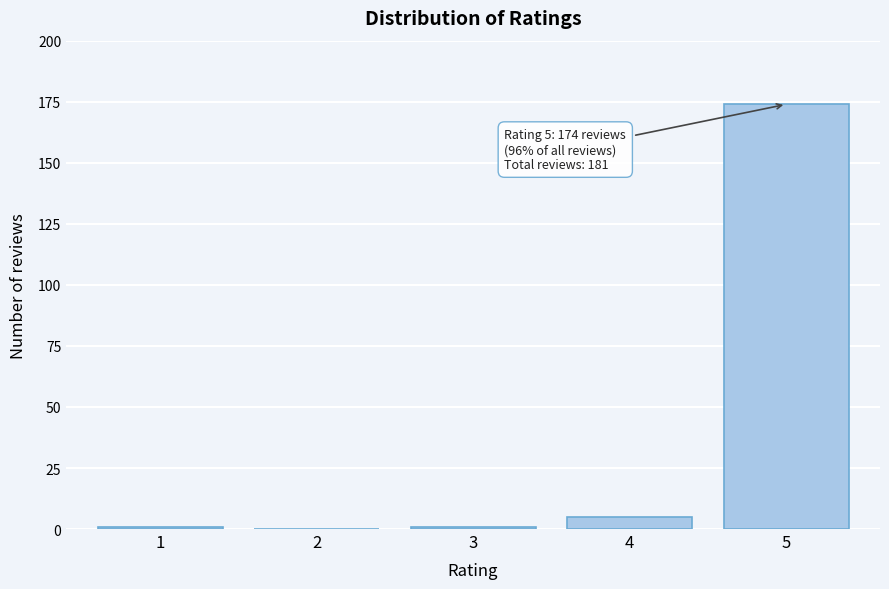

Reading left to right, what are all the values shown in this chart?

1=1	2=0	3=1	4=5	5=174